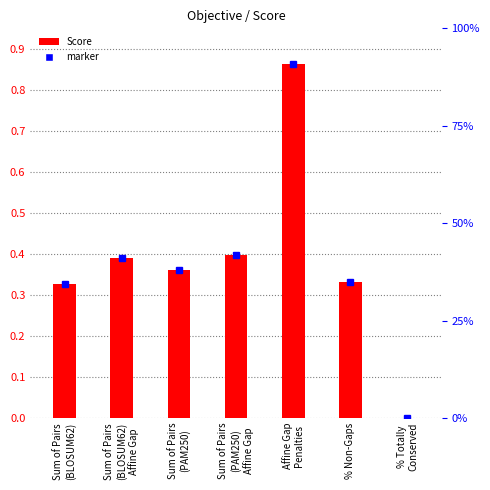

How many positive values are there?

6